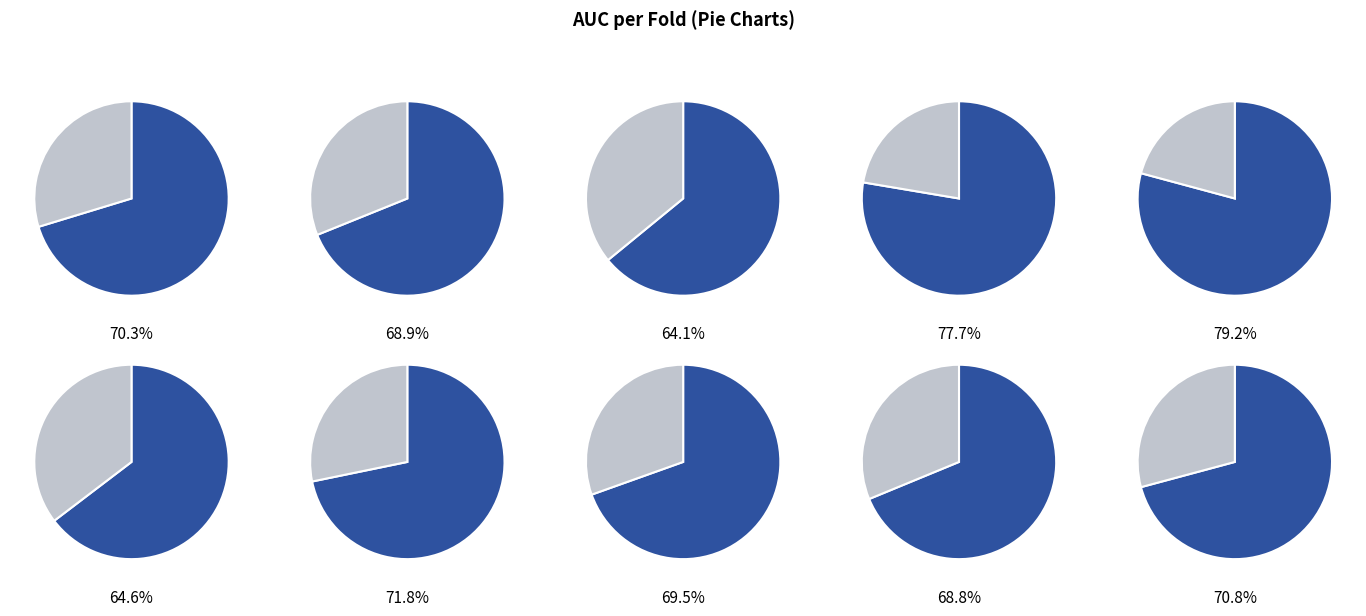

Is it true that Fold 7 is 10% of the pie?

True